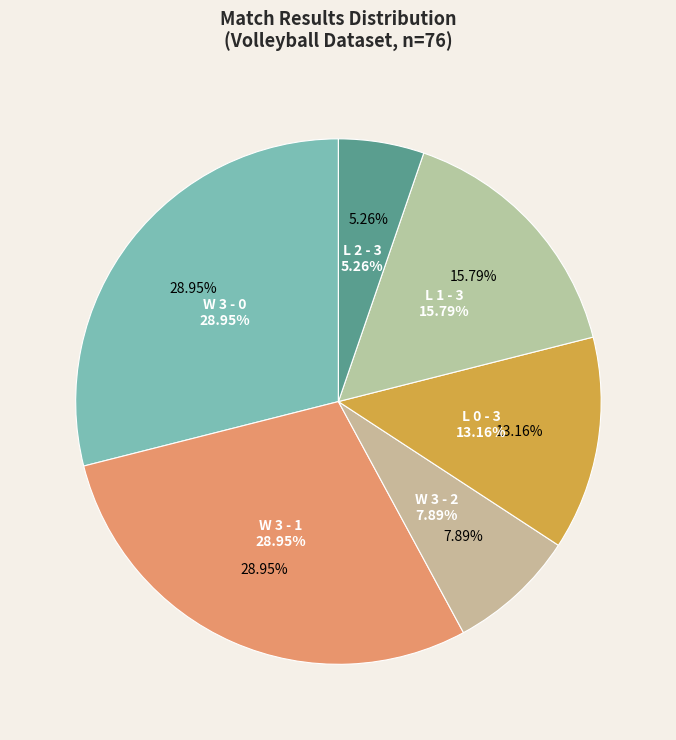

Do L 0 - 3 and W 3 - 2 together represent more than half of the pie?

No